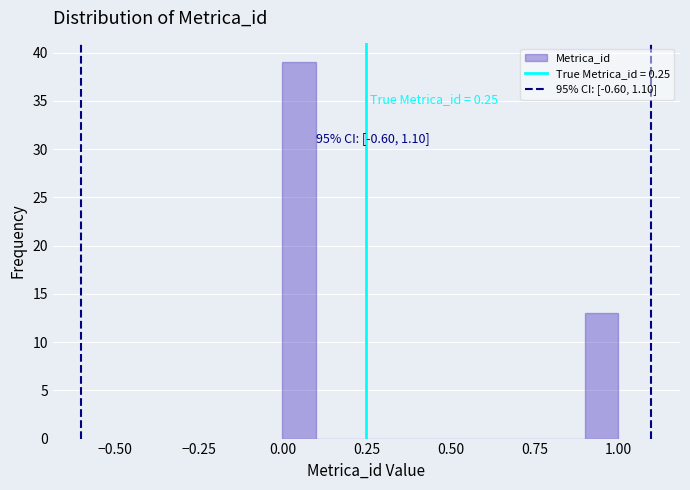

Read against the x-axis, roughly where is the centre of the tallest bar?

0.05